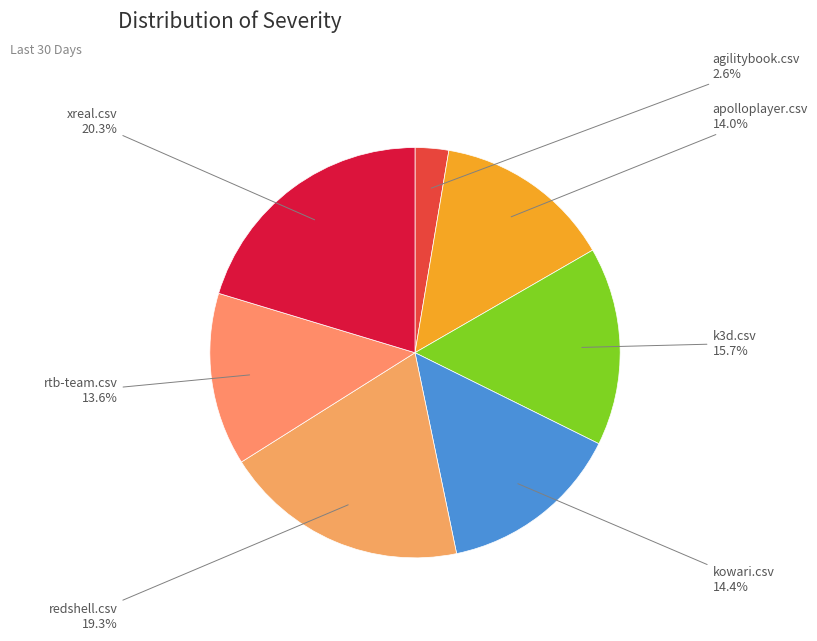

To the nearest percent, what is the difference between the largest and smallest slice percentages?

18%